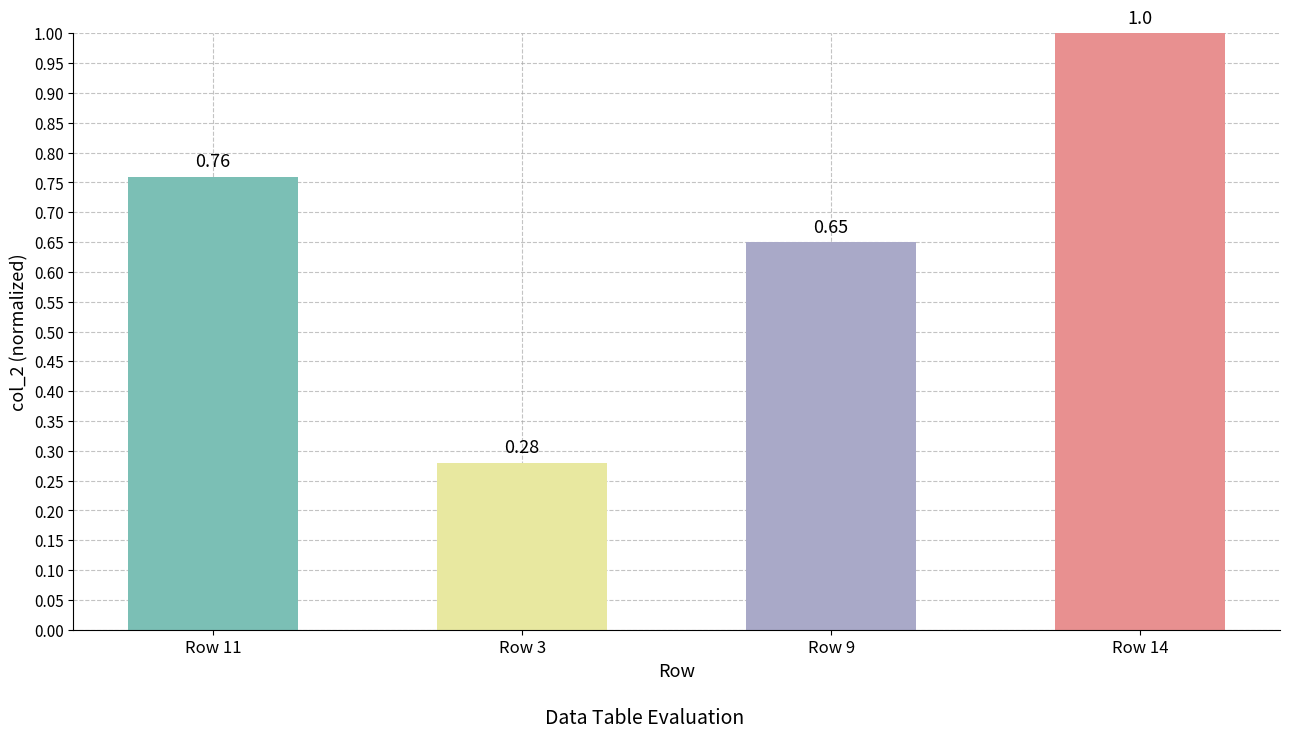

Rank the categories by value from highest to lowest.

Row 14, Row 11, Row 9, Row 3